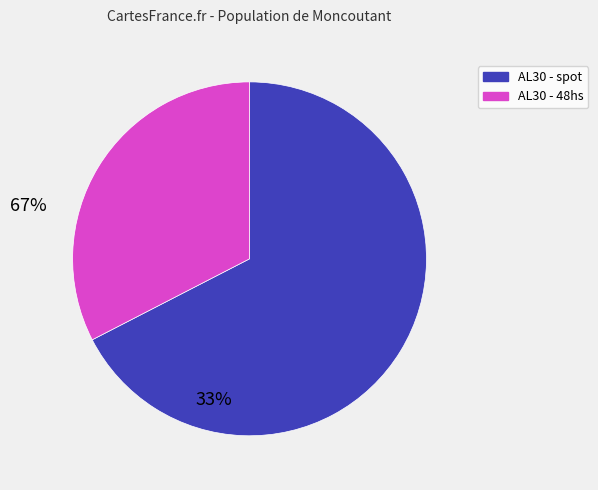

Is there a majority slice in this chart?

Yes